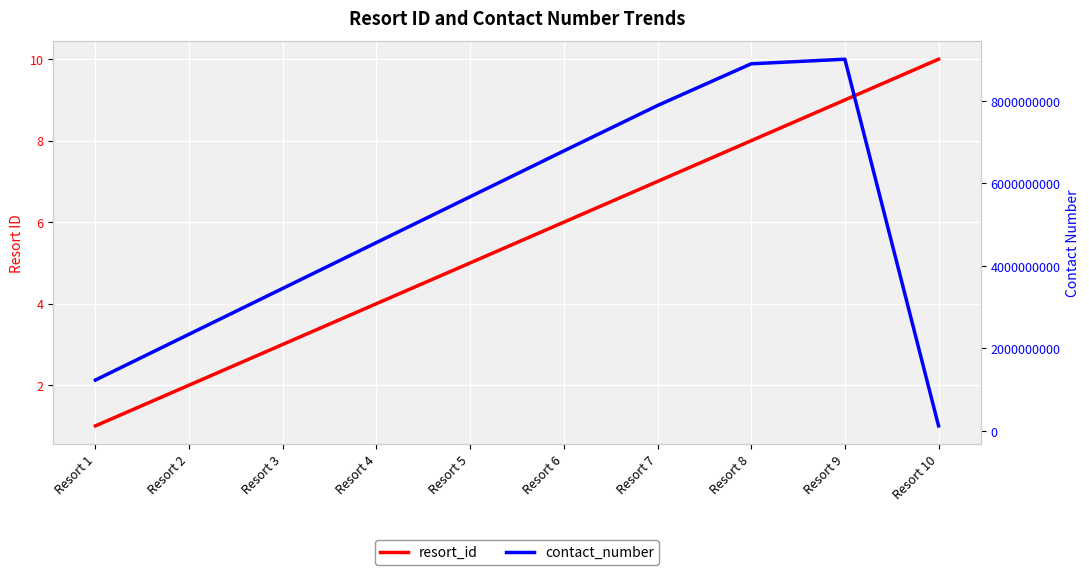

What is the value of the contact_number point at the 9th from the left?

9012345678